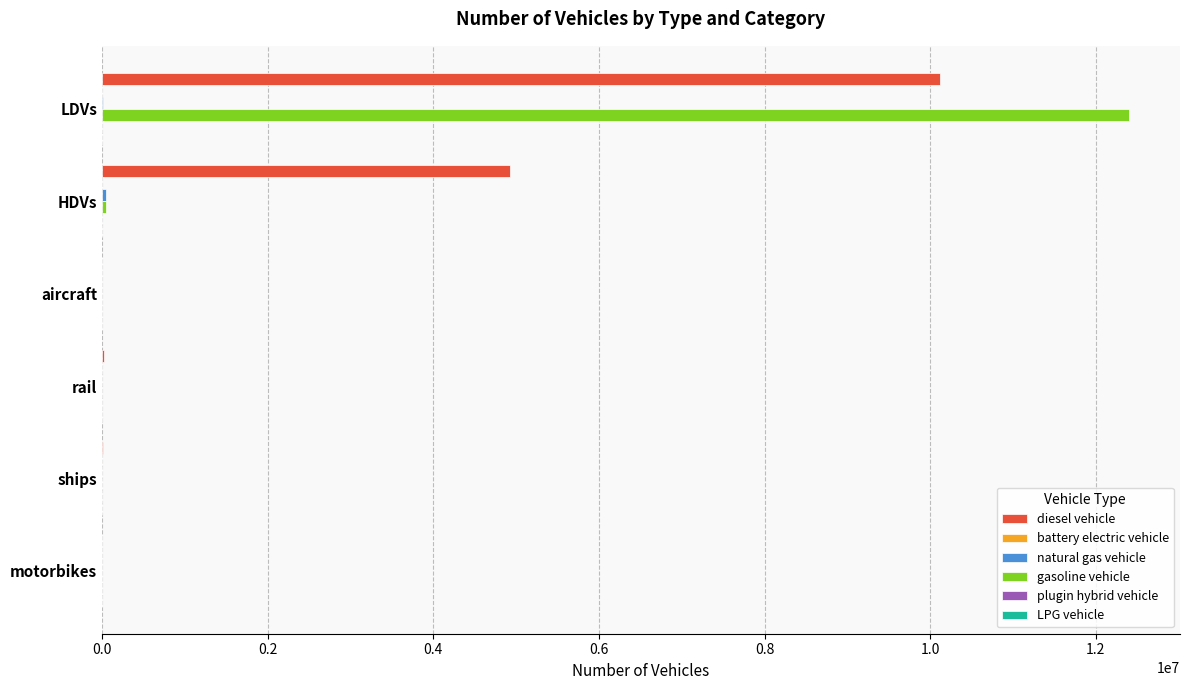

What is the maximum value shown in the chart?

12396598.3